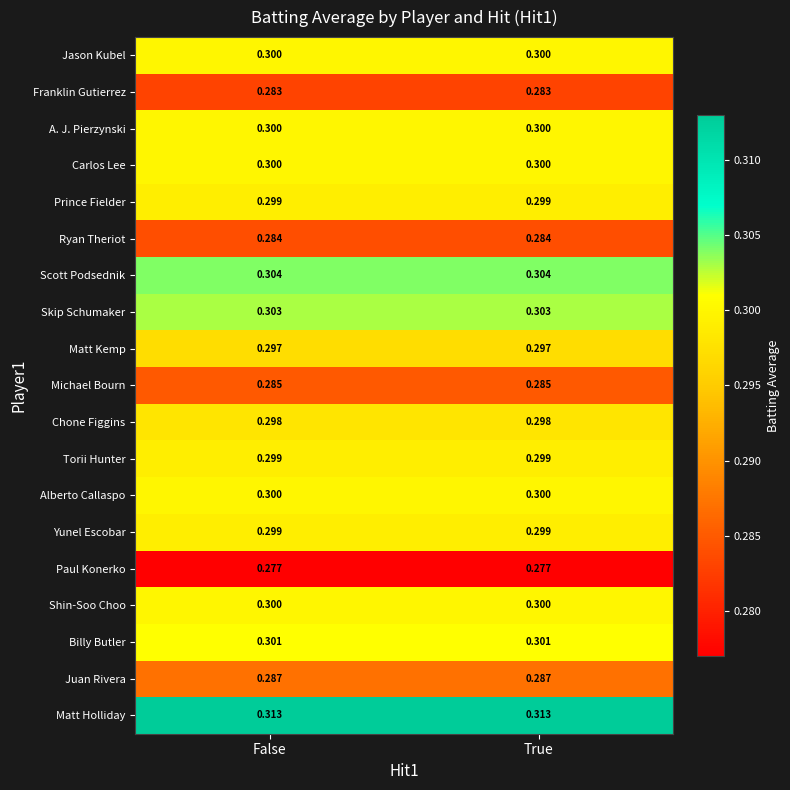

Is the value of Shin-Soo Choo at True greater than the value of Juan Rivera at True?

Yes